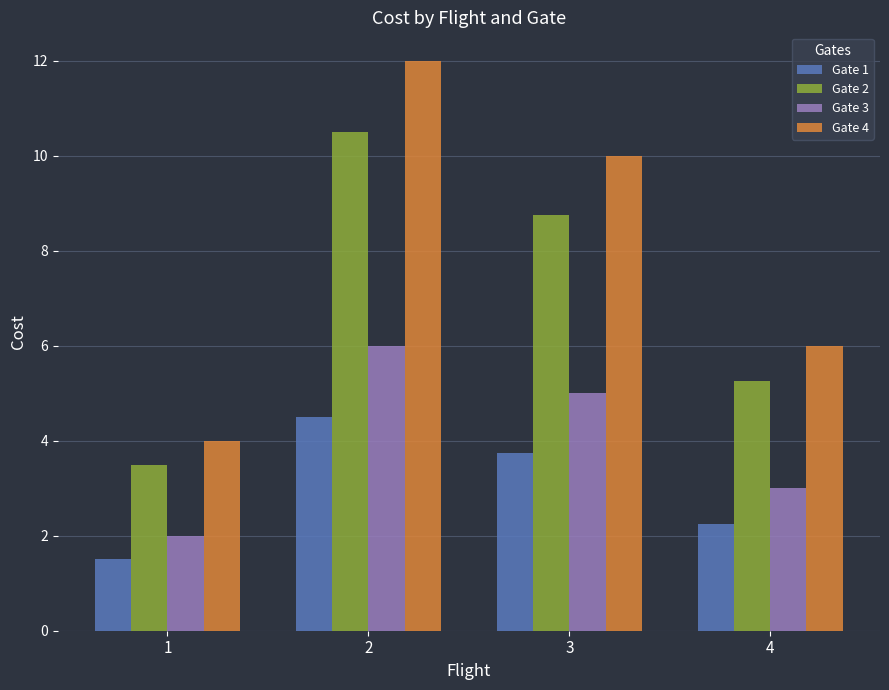

What are all the series names shown in the legend?

Gate 1, Gate 2, Gate 3, Gate 4